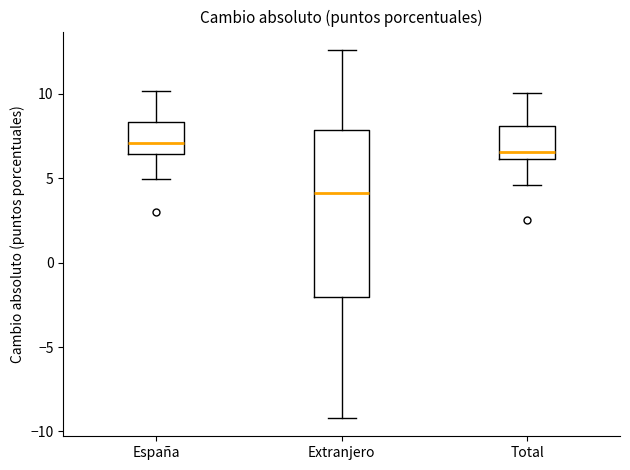

Which box has the highest median line?

España